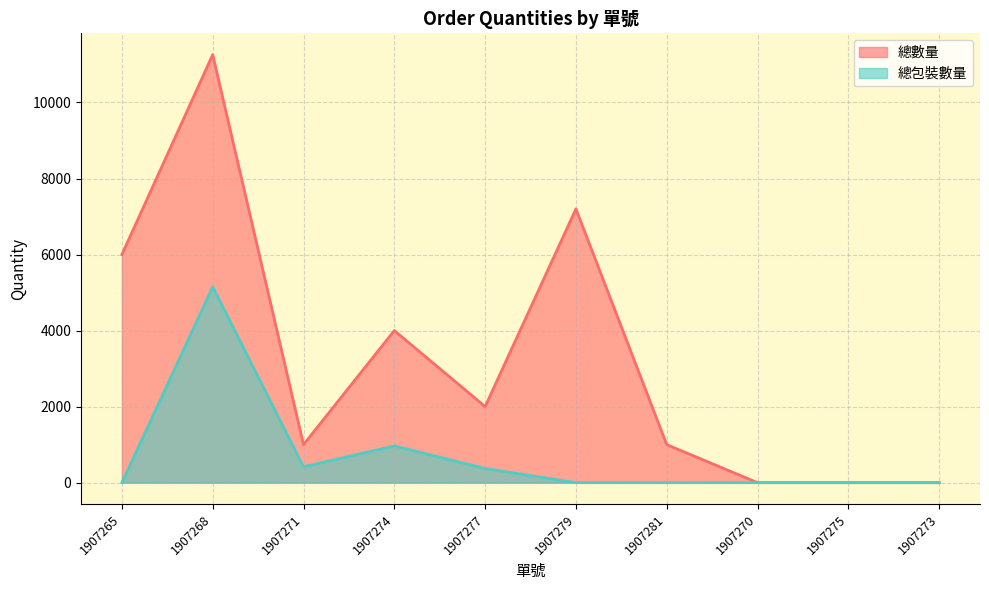

At which category is the sum across all series the highest?

1907268